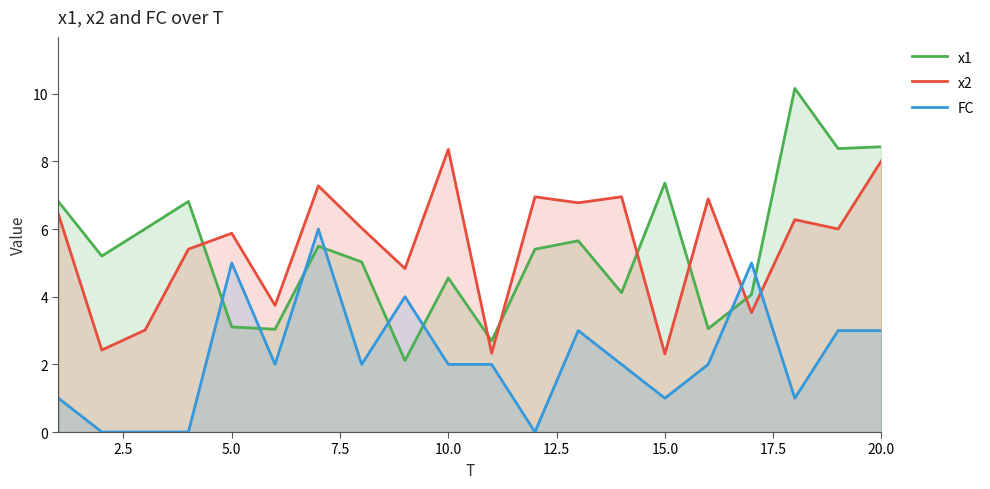

At which category is the sum across all series the highest?

20.0